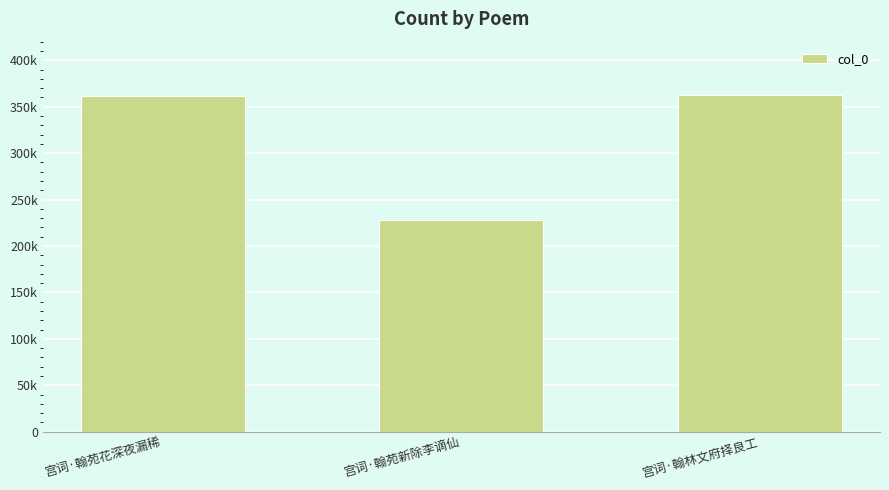

Does the chart contain any negative values?

No